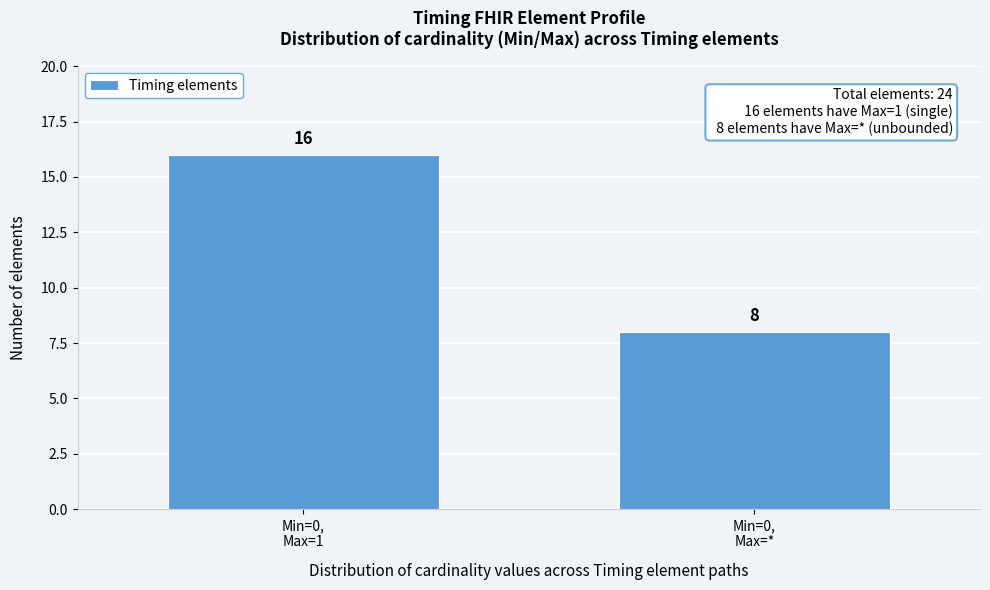

Reading left to right, list all the values displayed in this chart.

16	8